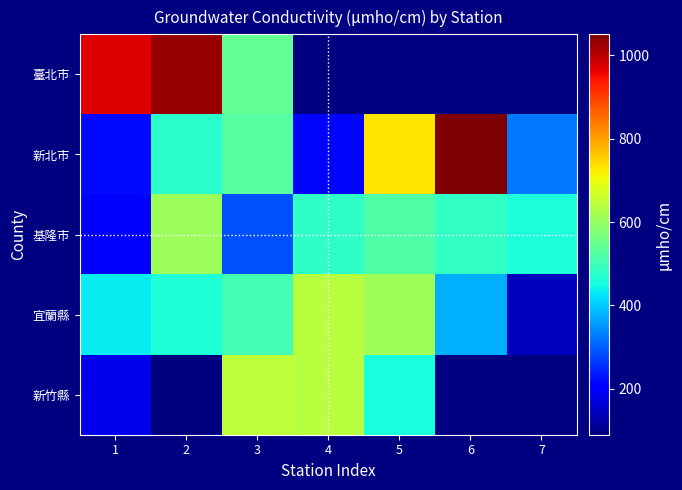

Where is 基隆市 nearest to the value 406?

7